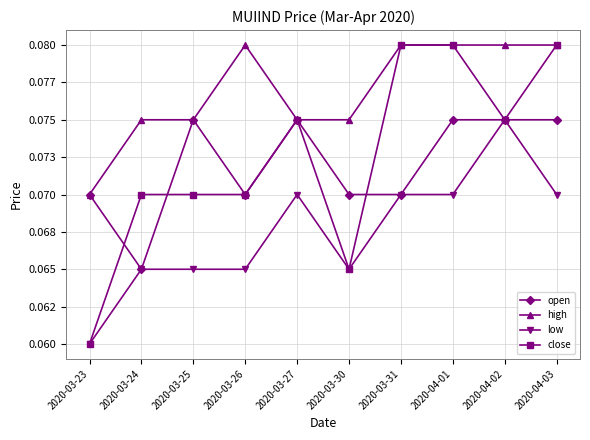

List the series in order of their peak value, highest first.

high, close, open, low